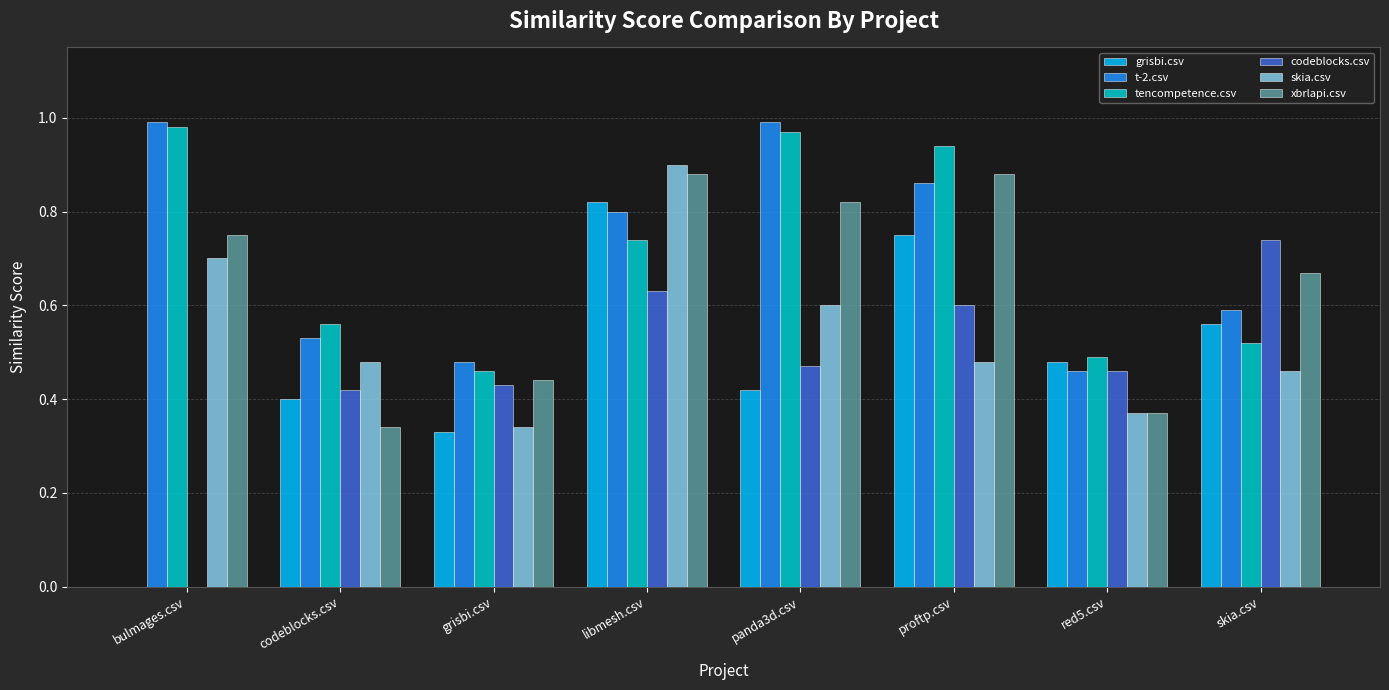

Between codeblocks.csv and panda3d.csv, which series saw the biggest shift?

xbrlapi.csv